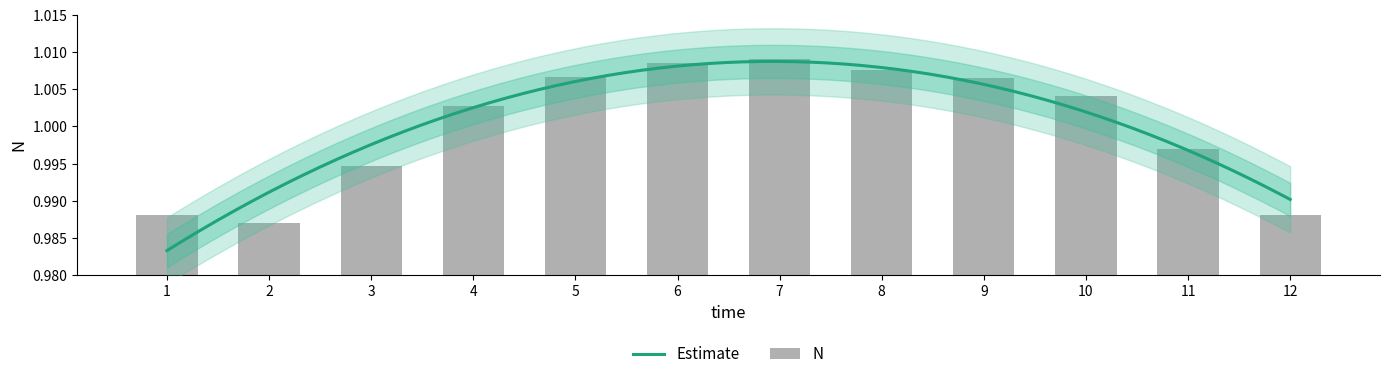

What is the sum of all values?

12.0